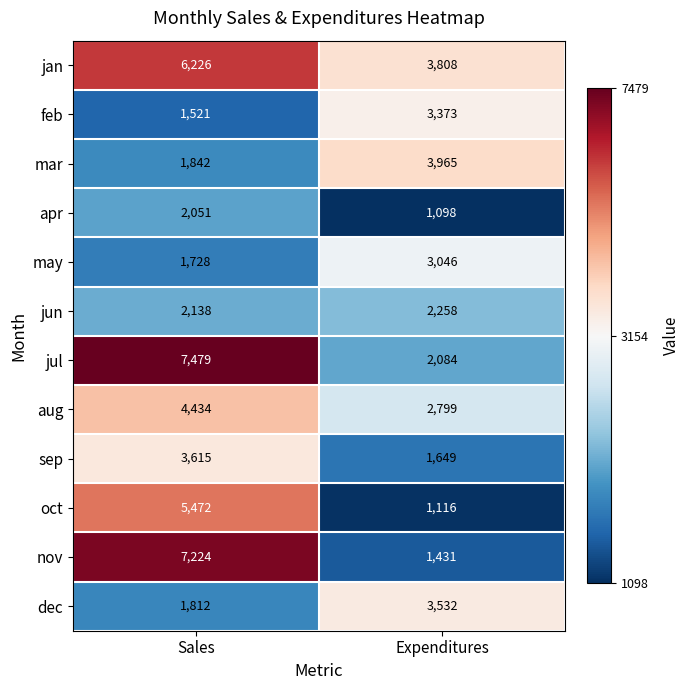

What value does the jul series have at Sales, to the nearest 50?

7500